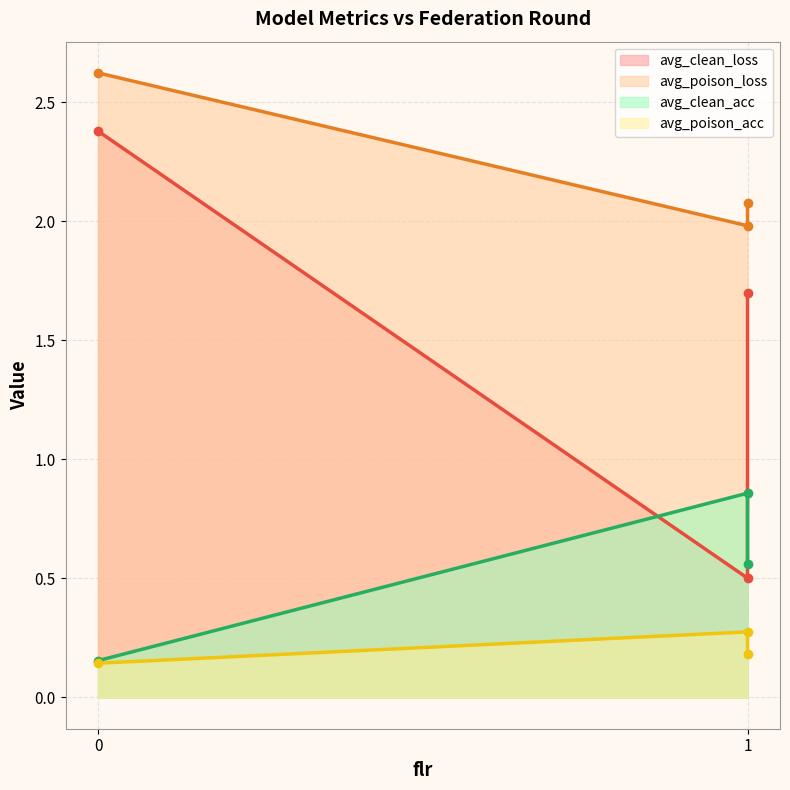

What is the difference between the highest and lowest values at 1?

1.7